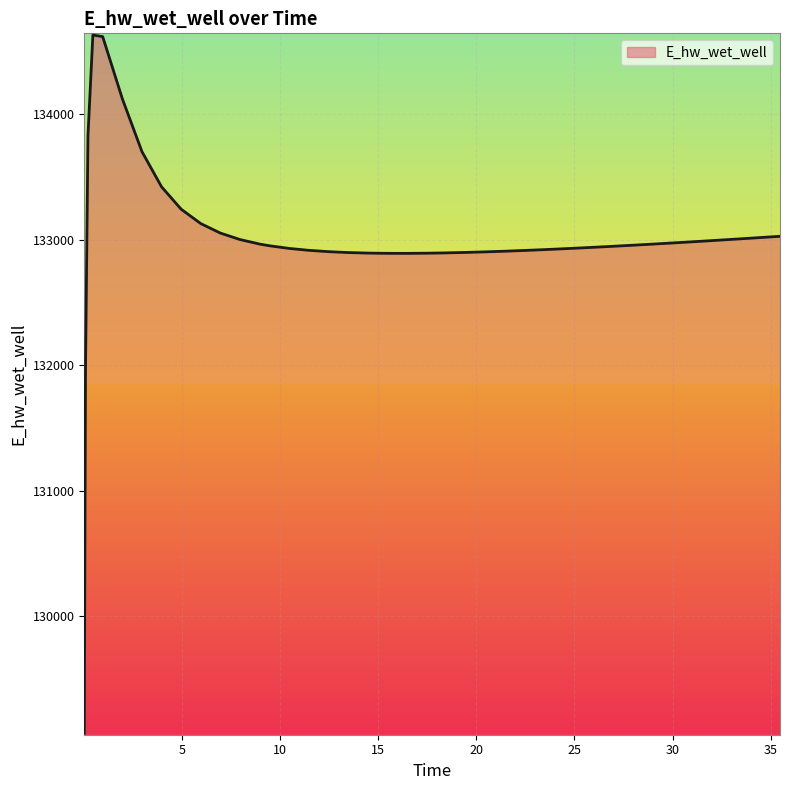

What is the maximum value shown in the chart?

134628.0